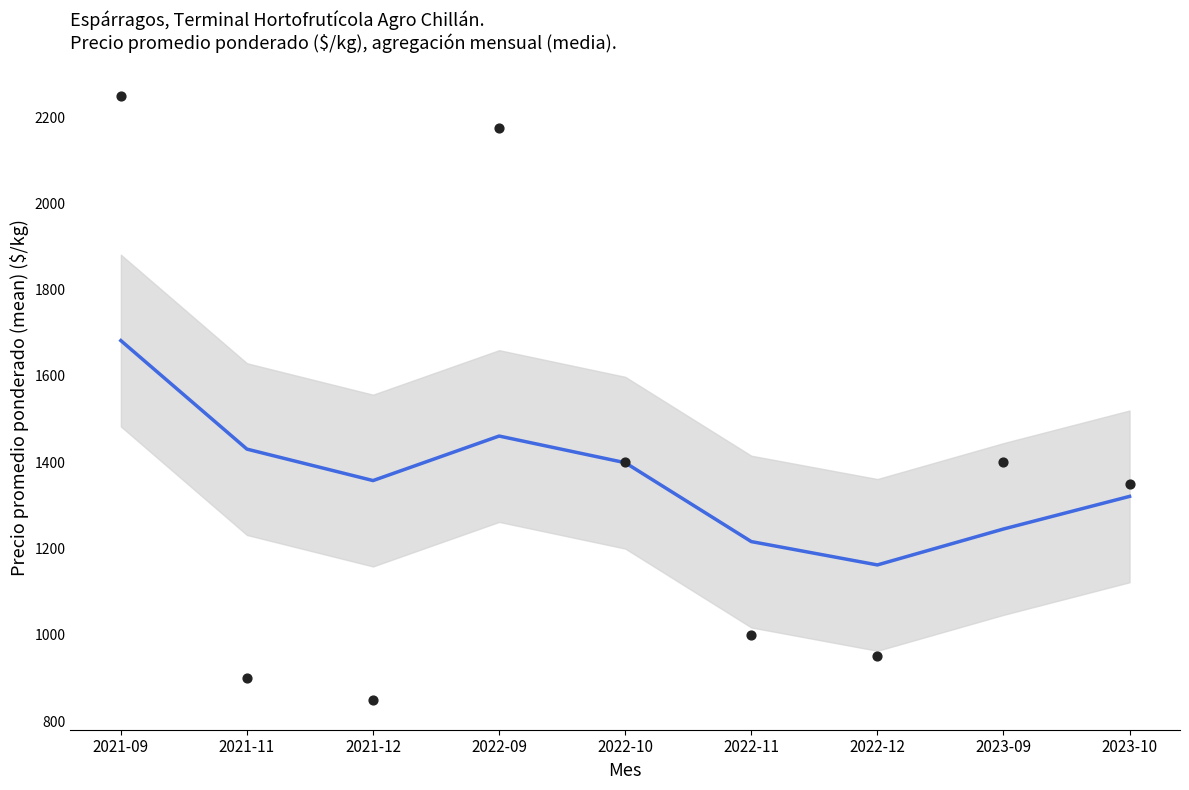

At how many categories does at least one series exceed 1985?

2